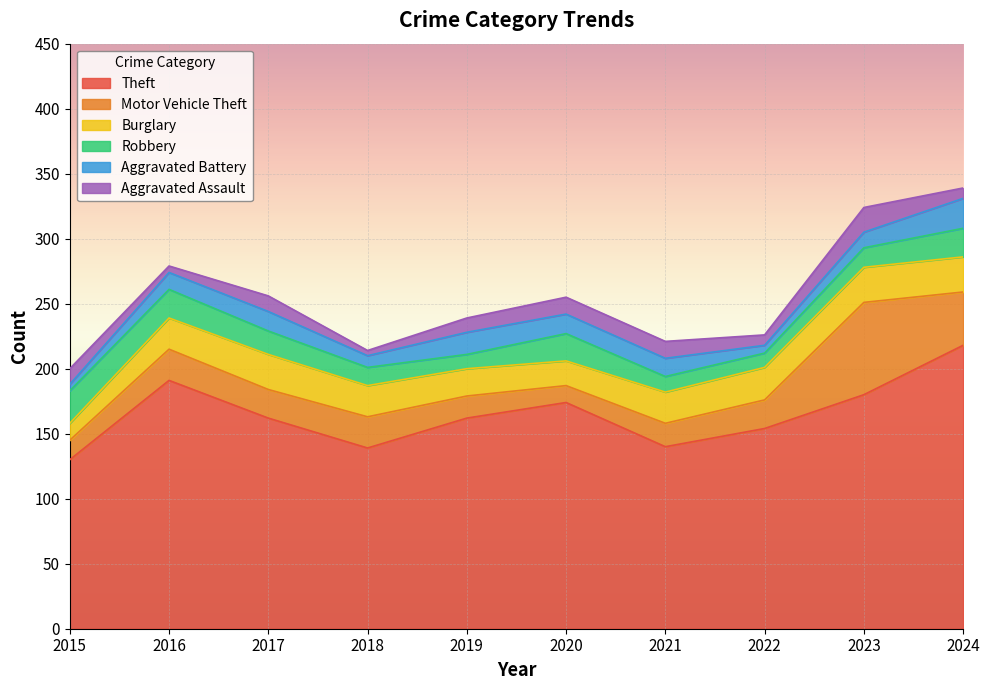

What is the total value across all series at 2020?

255